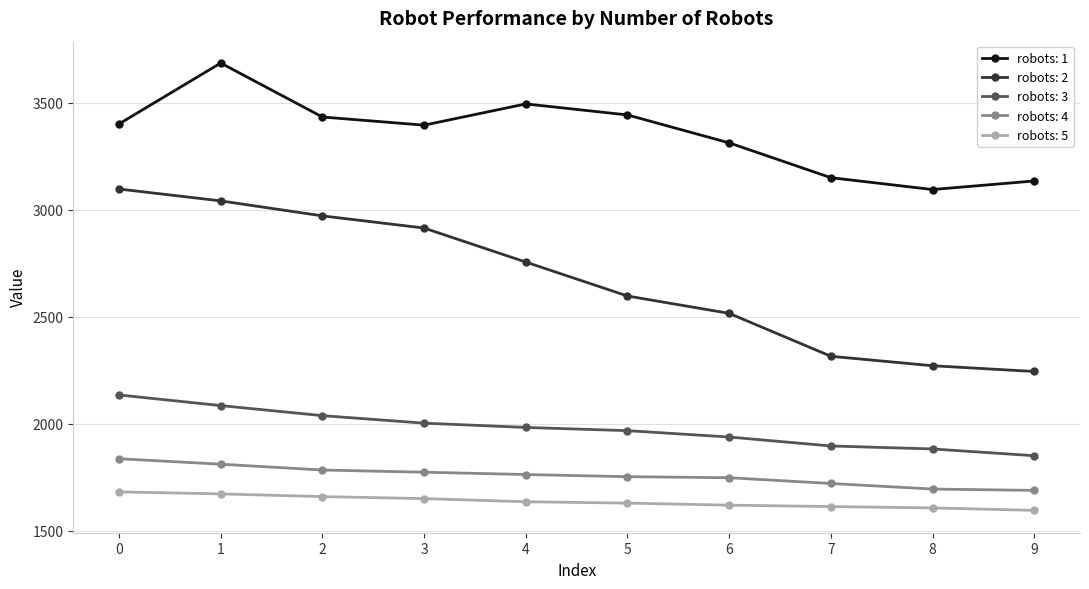

Rank the series by their maximum value, from highest to lowest.

robots: 1, robots: 2, robots: 3, robots: 4, robots: 5